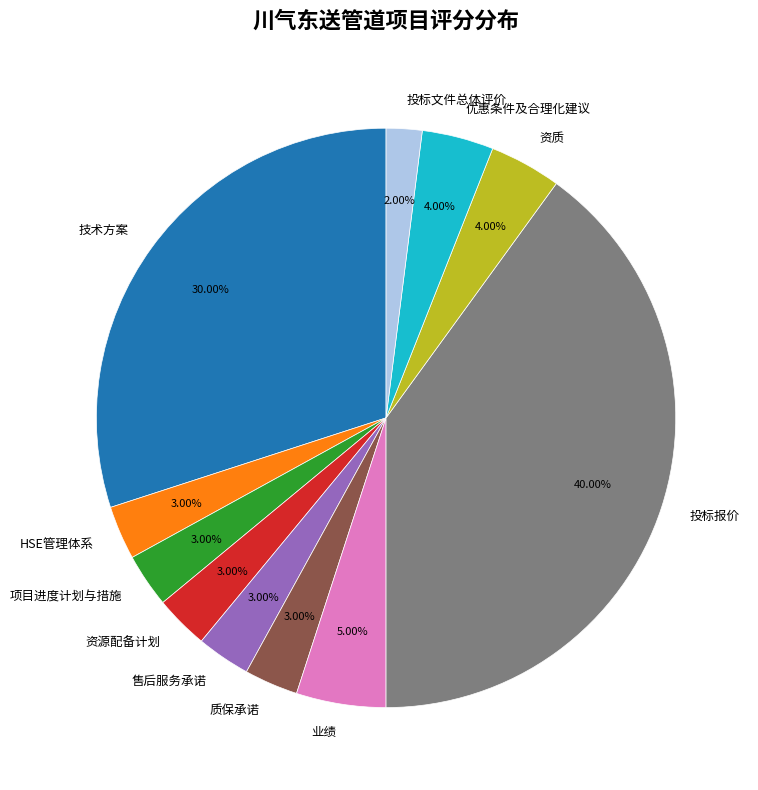

Which slice is the largest?

投标报价